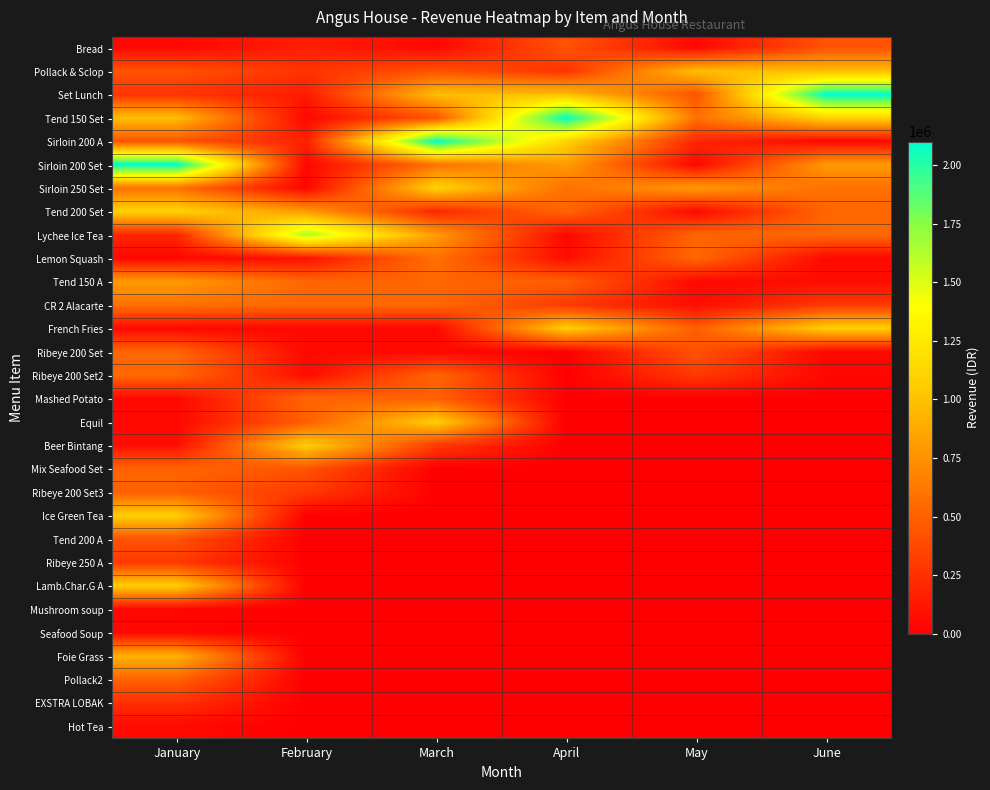

At which category is the sum across all series the highest?

January